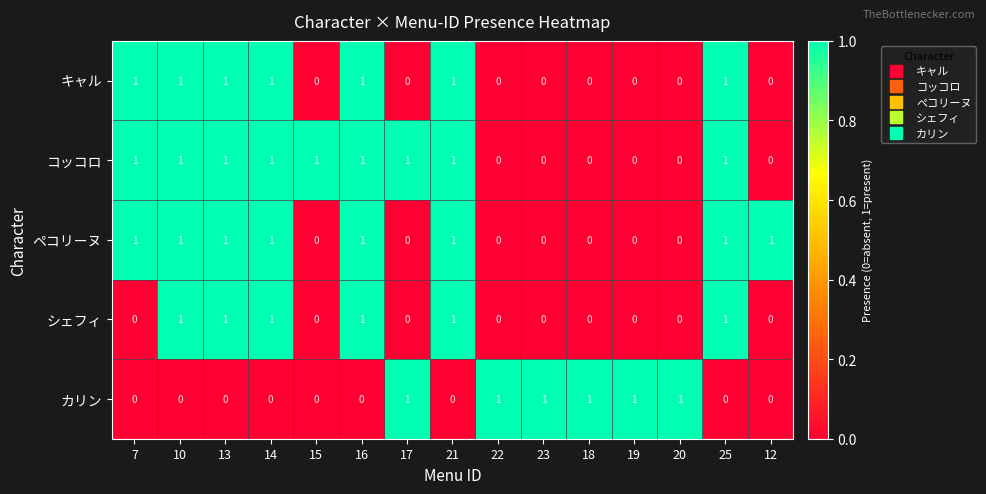

At how many categories does at least one series exceed 0?

15